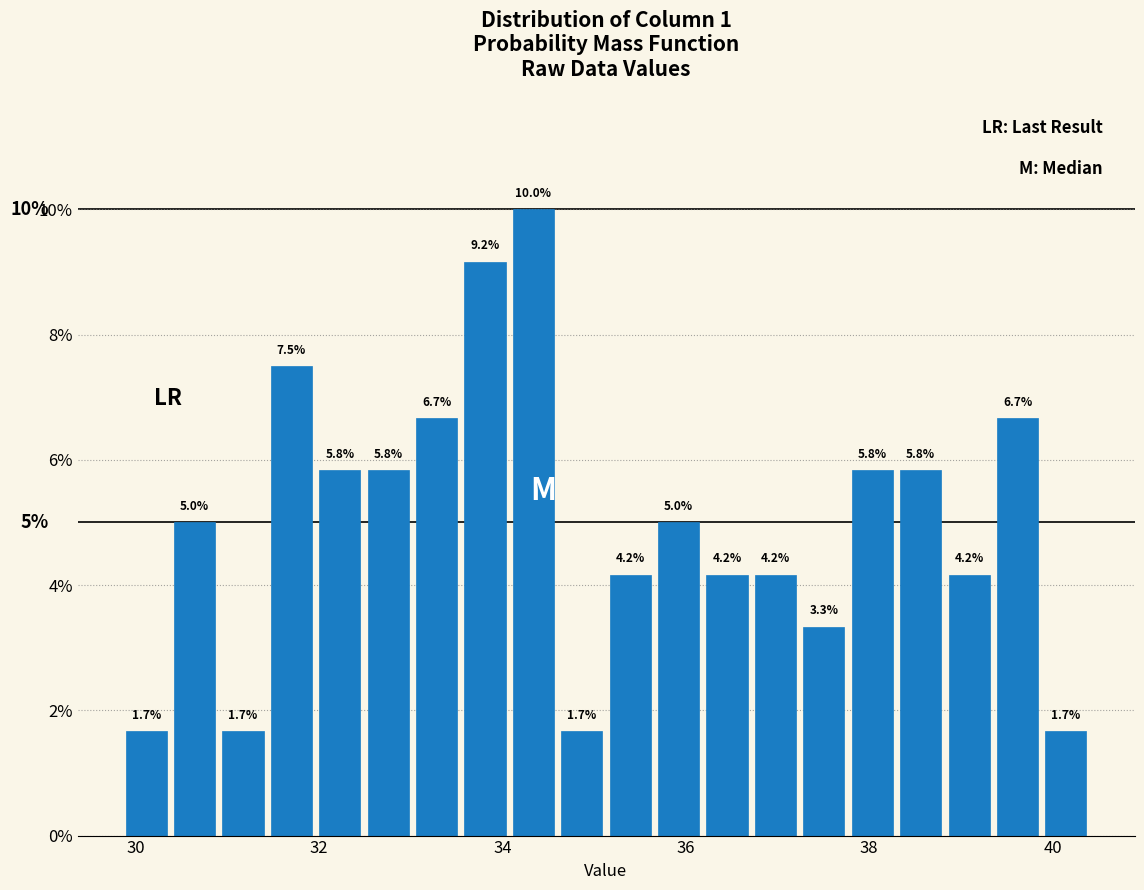

Read against the x-axis, roughly where is the centre of the tallest bar?

34.4